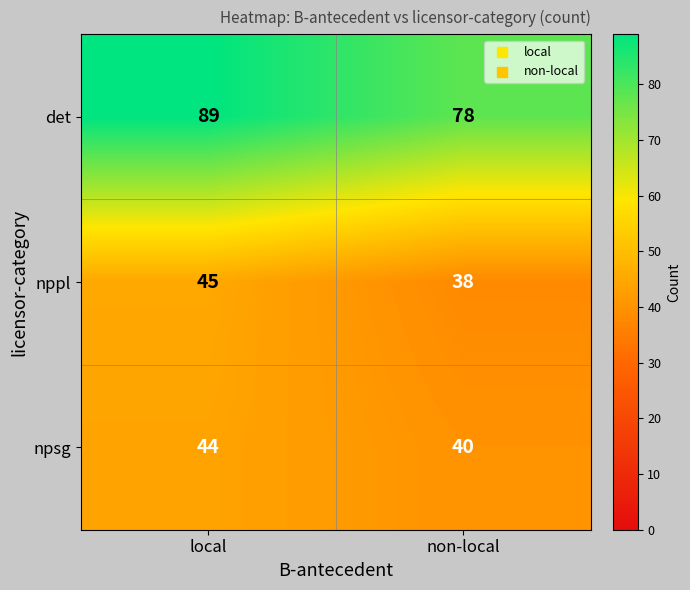

What is the approximate value of nppl at non-local?

38